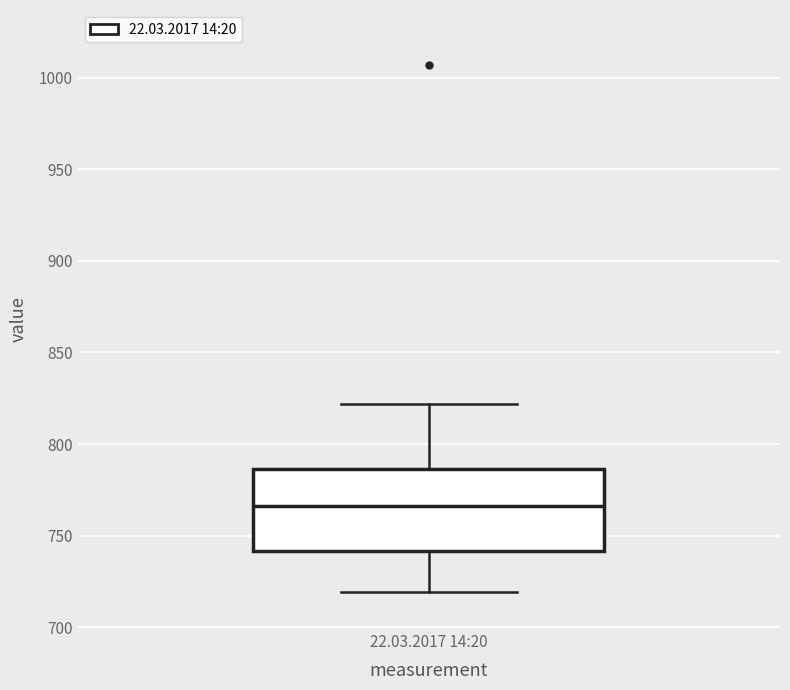

Where is the upper edge of the box for 22.03.2017 14:20 on the y-axis? The values are not printed on the chart, so give them approximately, as read against the axis.

785